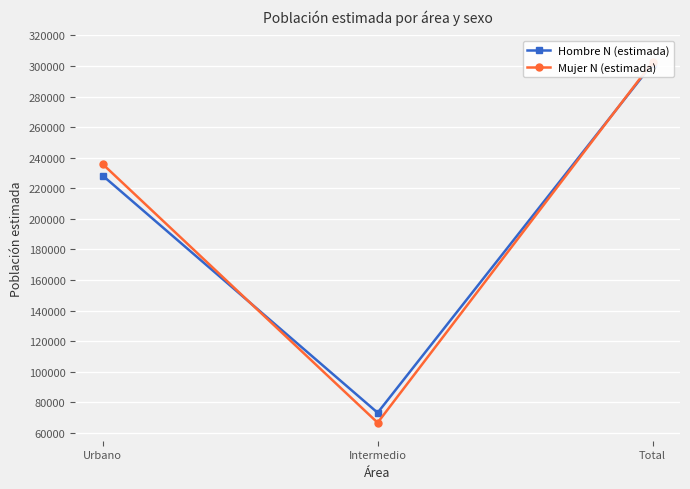

Between Intermedio and Total, which series saw the biggest shift?

Mujer N (estimada)